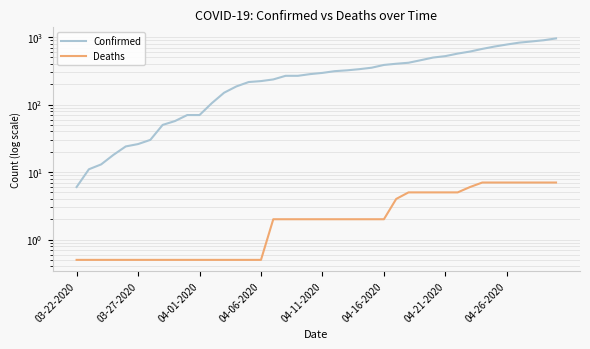

Is this an area chart (filled region under the line)?

No